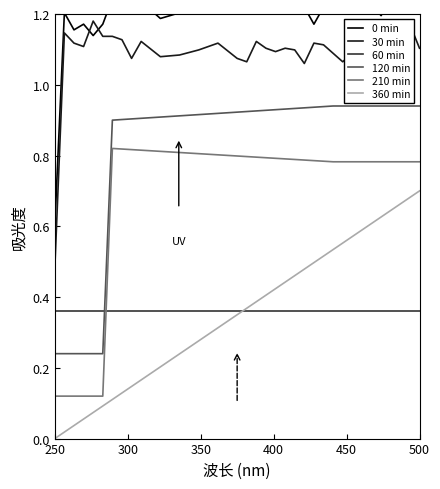

What is the value of the 60 min point at the 21st from the left?

0.4